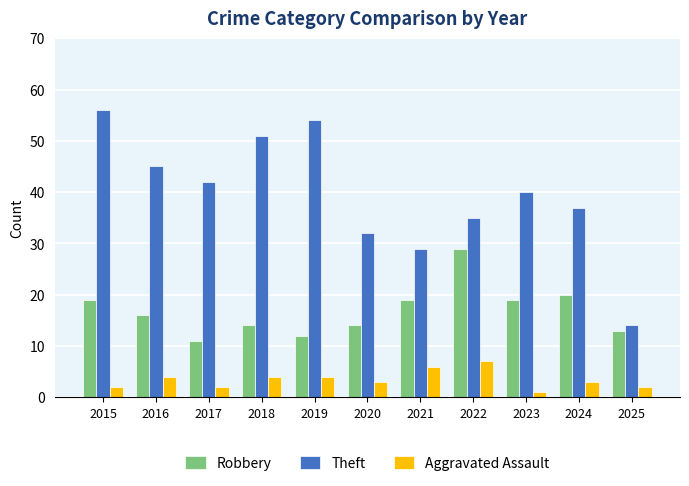

Does the chart contain stacked bars?

No